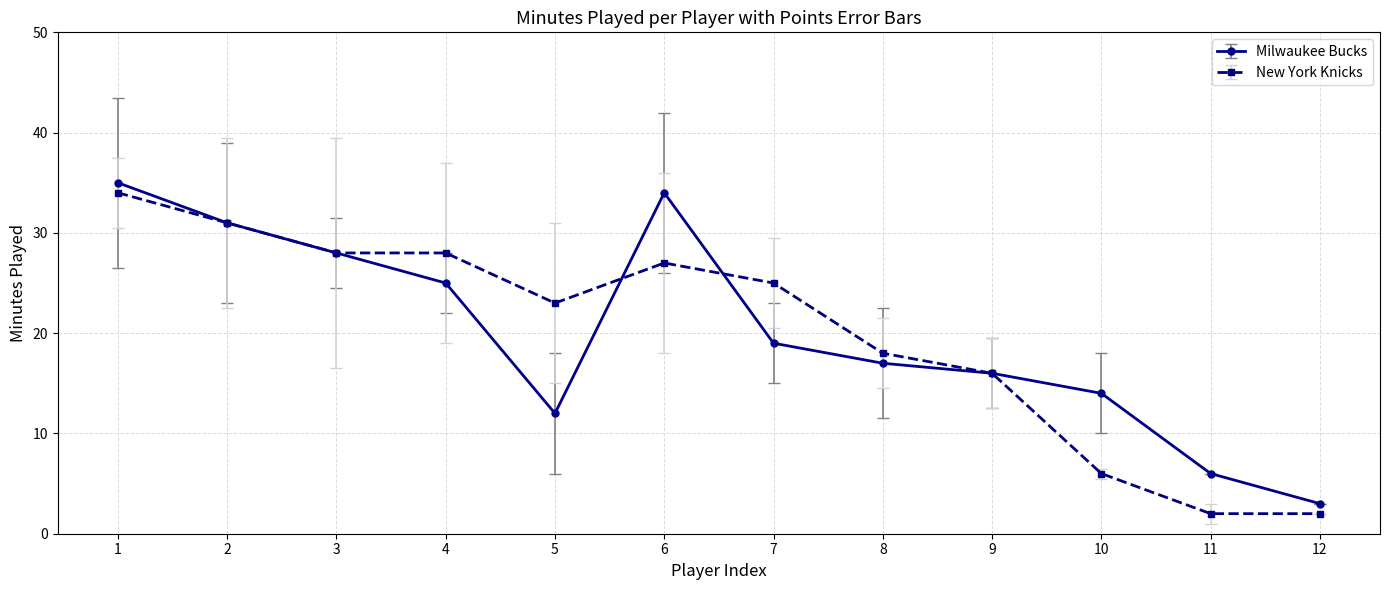

True or false: Milwaukee Bucks has a value of 3 at 12.

True